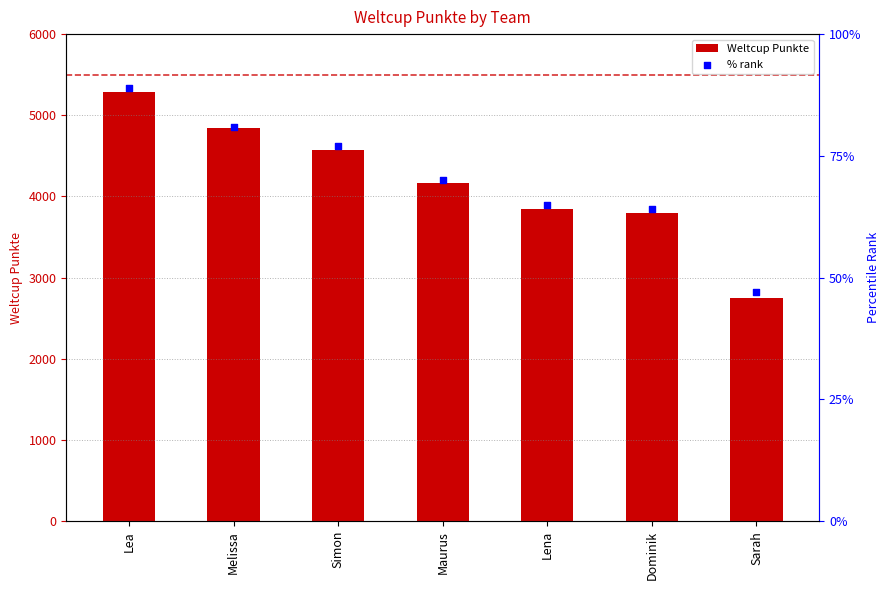

At which category is the sum across all series the highest?

Lea